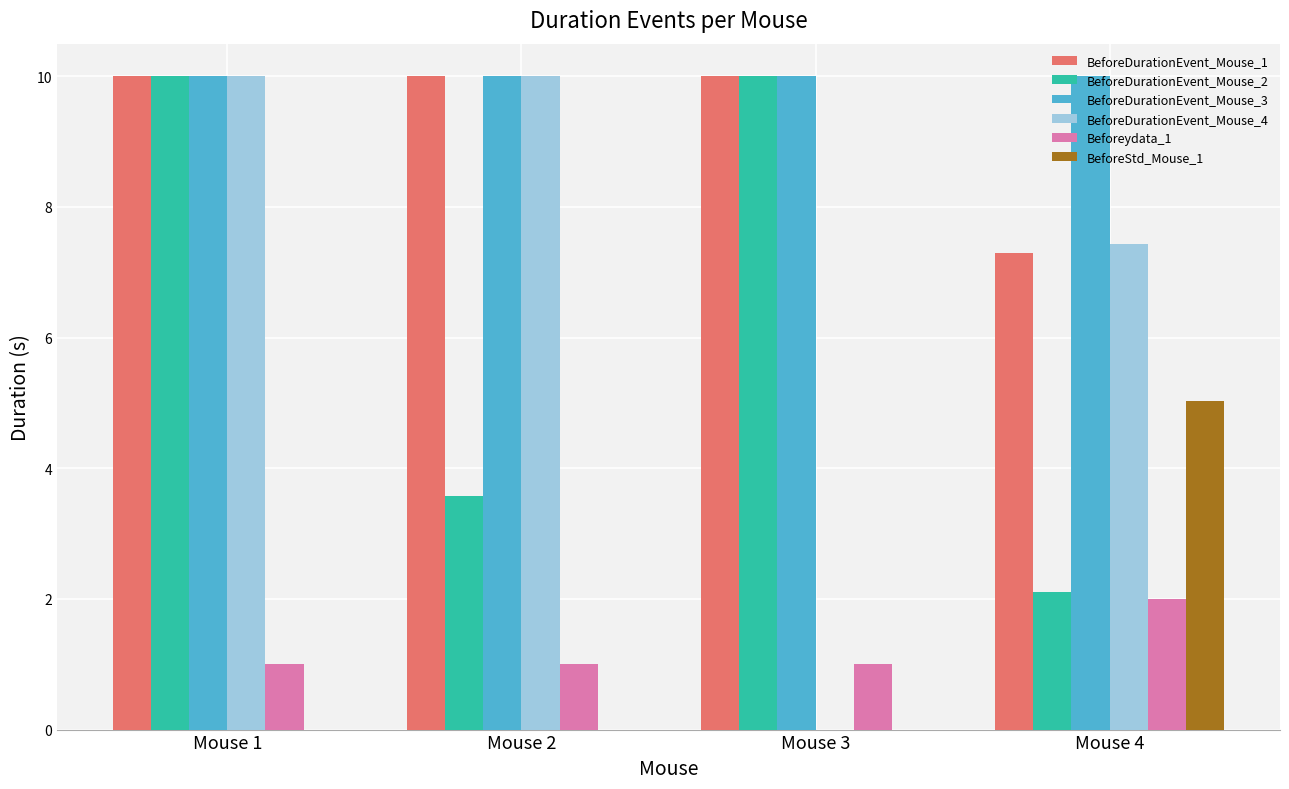

How many groups of bars are there?

4